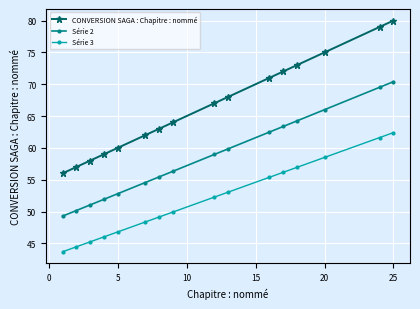

Which series has the largest total across all categories?

CONVERSION SAGA : Chapitre : nommé